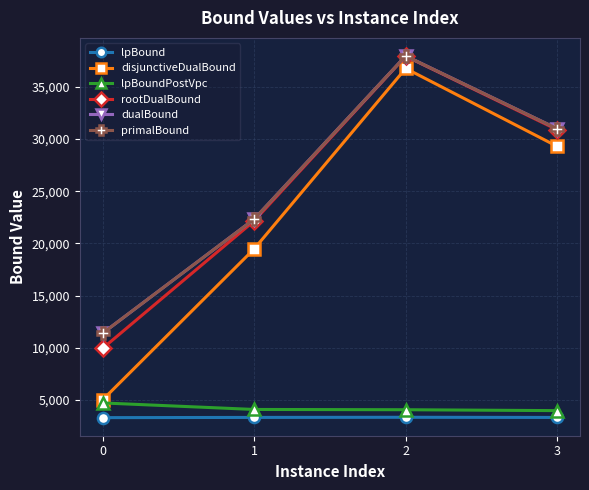

Which category has the lowest value in the rootDualBound series?

0